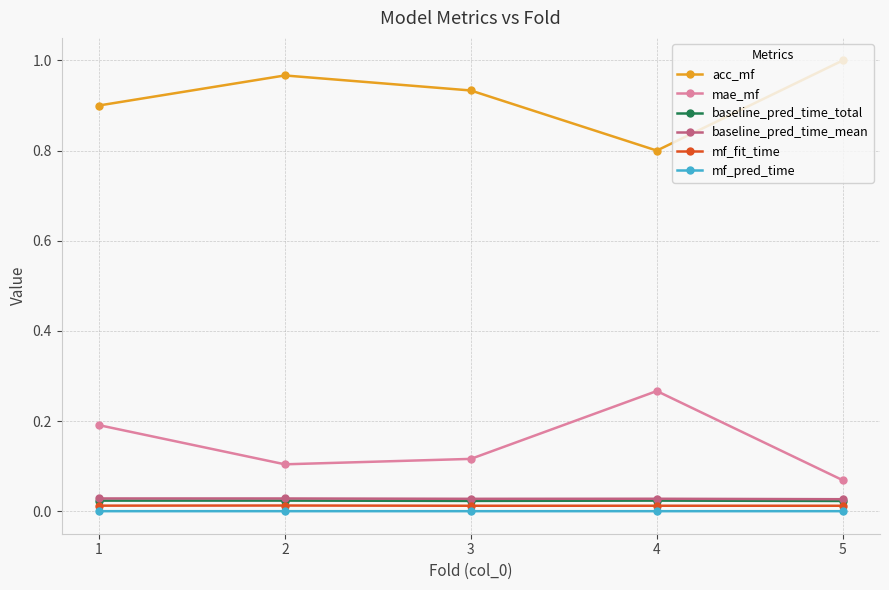

Which series has the largest total across all categories?

acc_mf